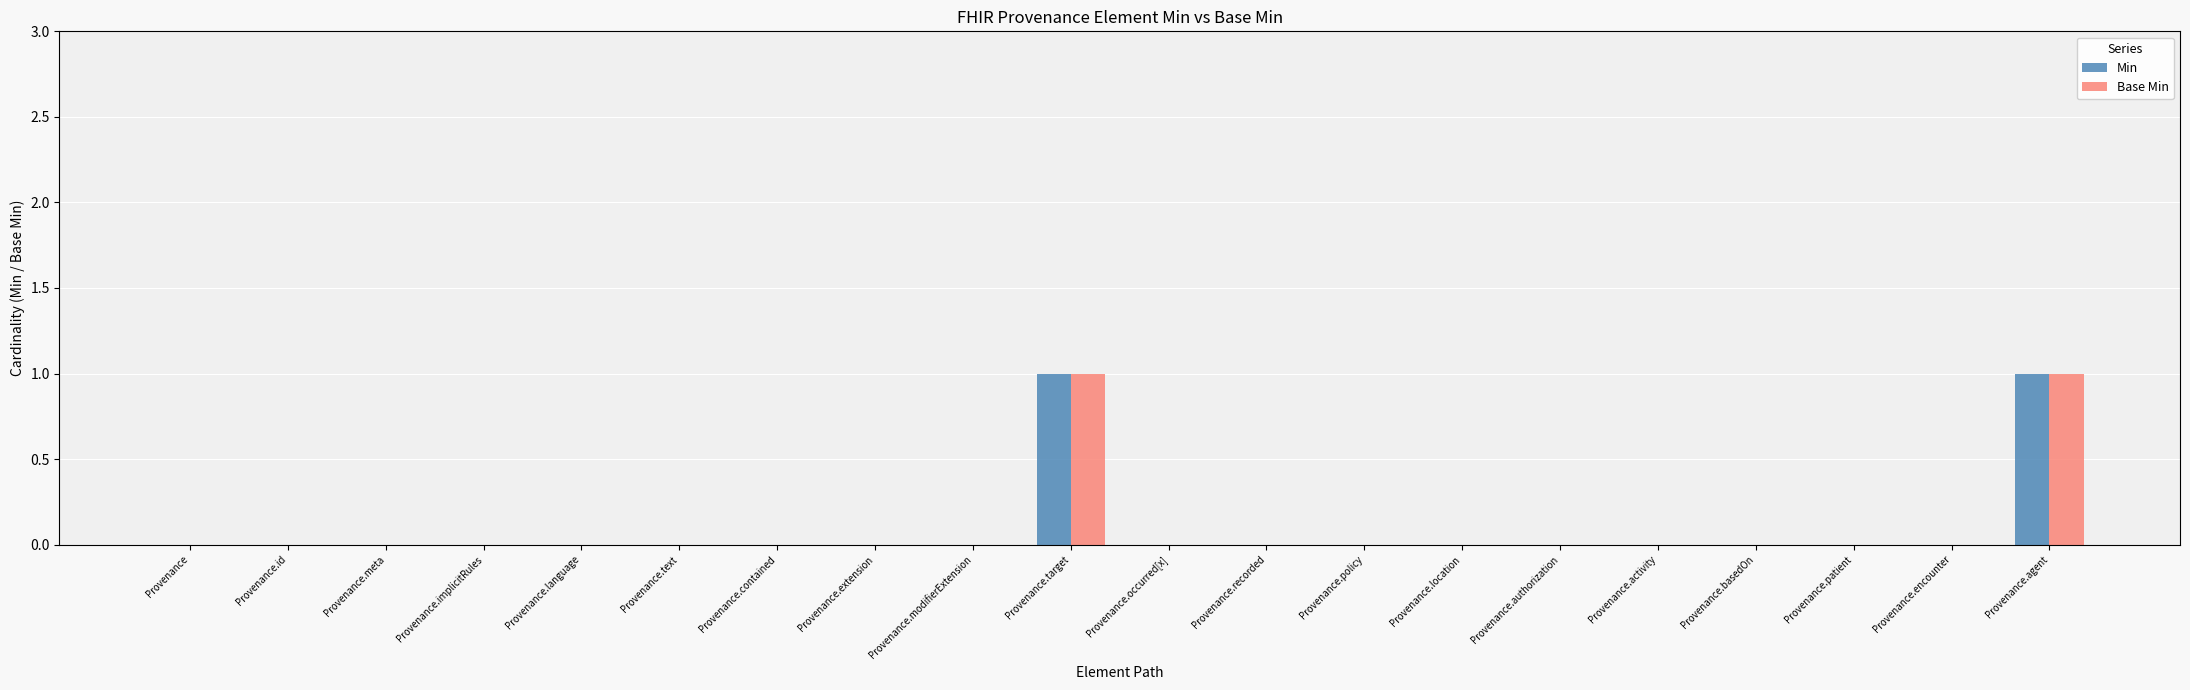

The value of Base Min at Provenance.meta is 0. True or false?

True